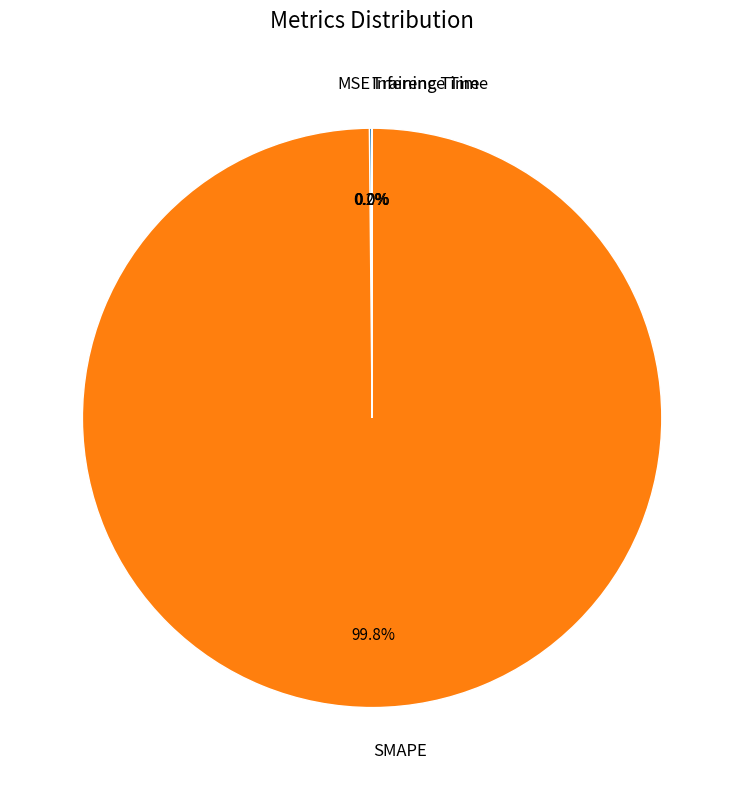

How much of the chart is everything except SMAPE?

0.2%